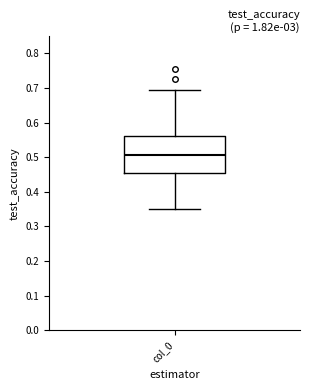

Where does the median line of the box for col_0 sit on the y-axis? The values are not printed on the chart, so give them approximately, as read against the axis.

0.51